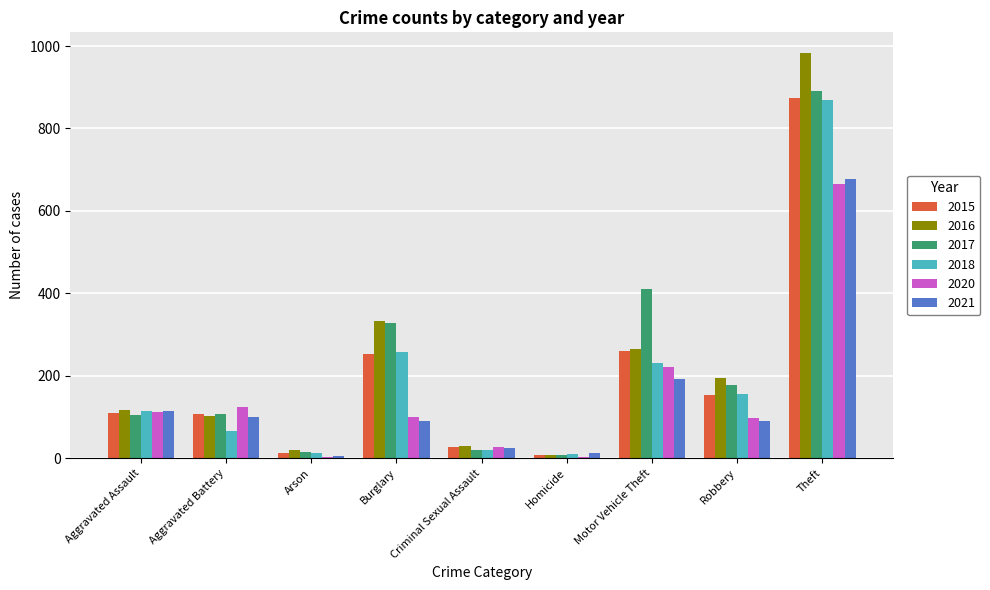

How many data points does each series have?

9